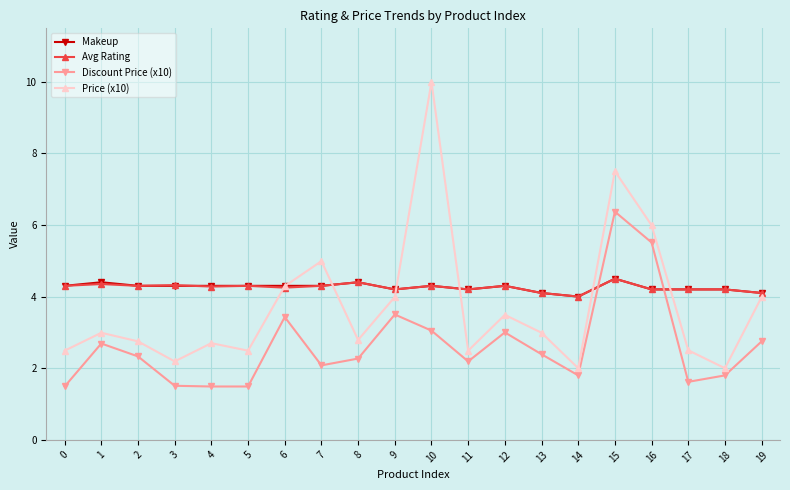

What is the total value across all series at 2?

13.7